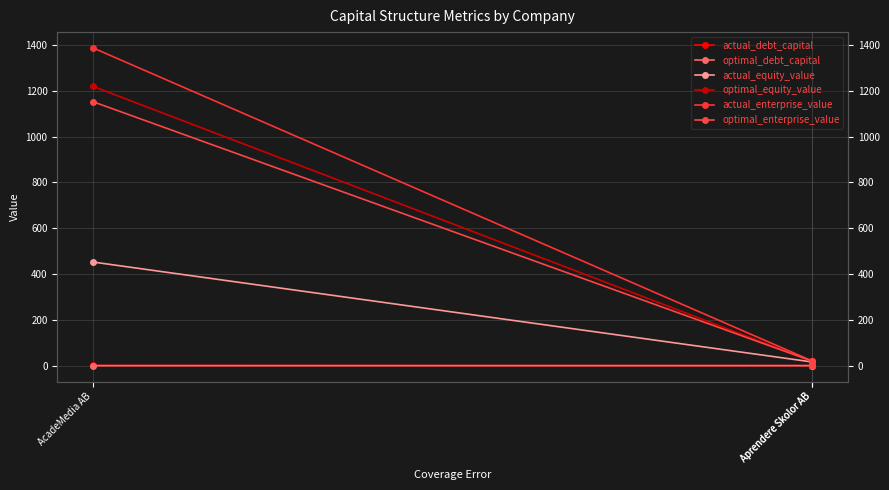

Which series has the largest total across all categories?

actual_enterprise_value